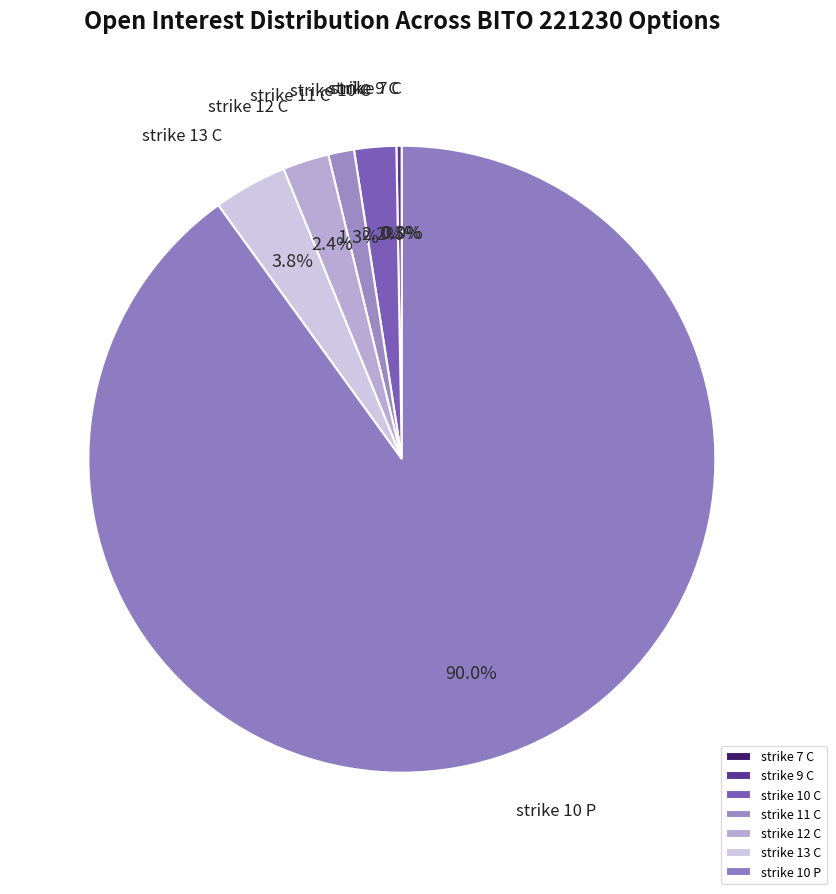

True or false: strike 9 C accounts for 0% of the total.

True